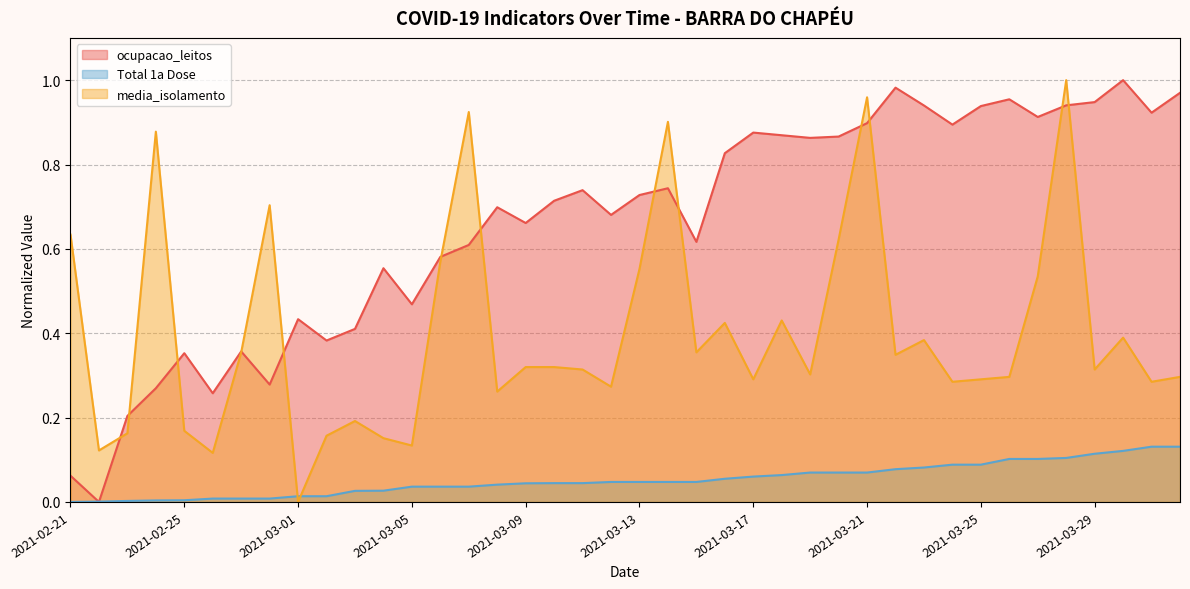

What is the sum of the ocupacao_leitos values at 2021-03-02 and 2021-03-18?

1.3